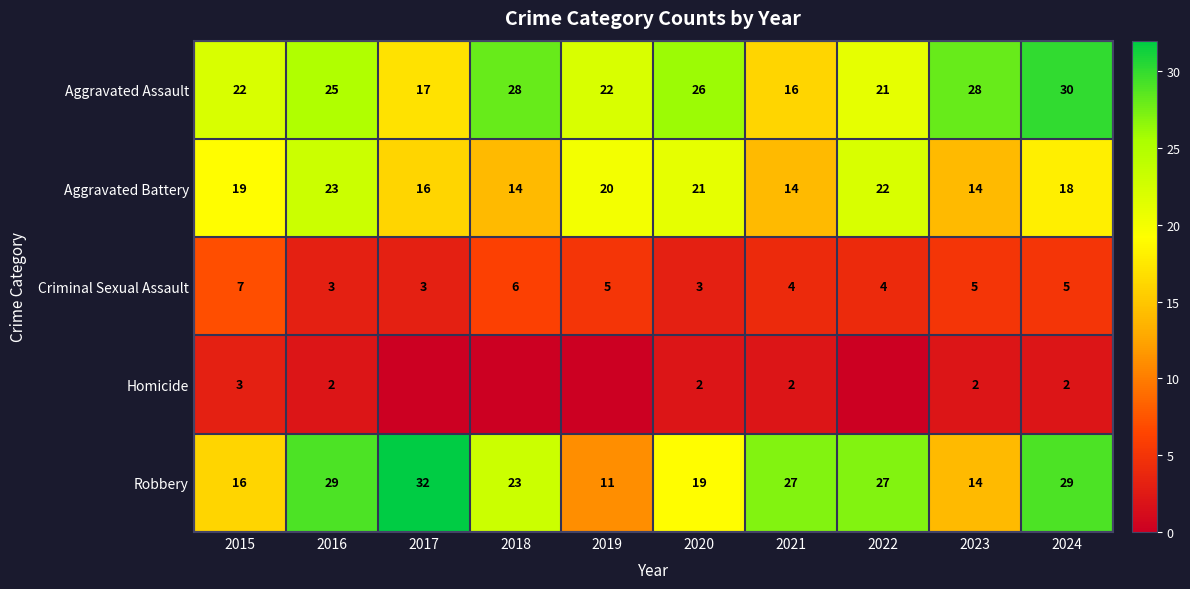

Which series changed the most between 2020 and 2023?

Aggravated Battery